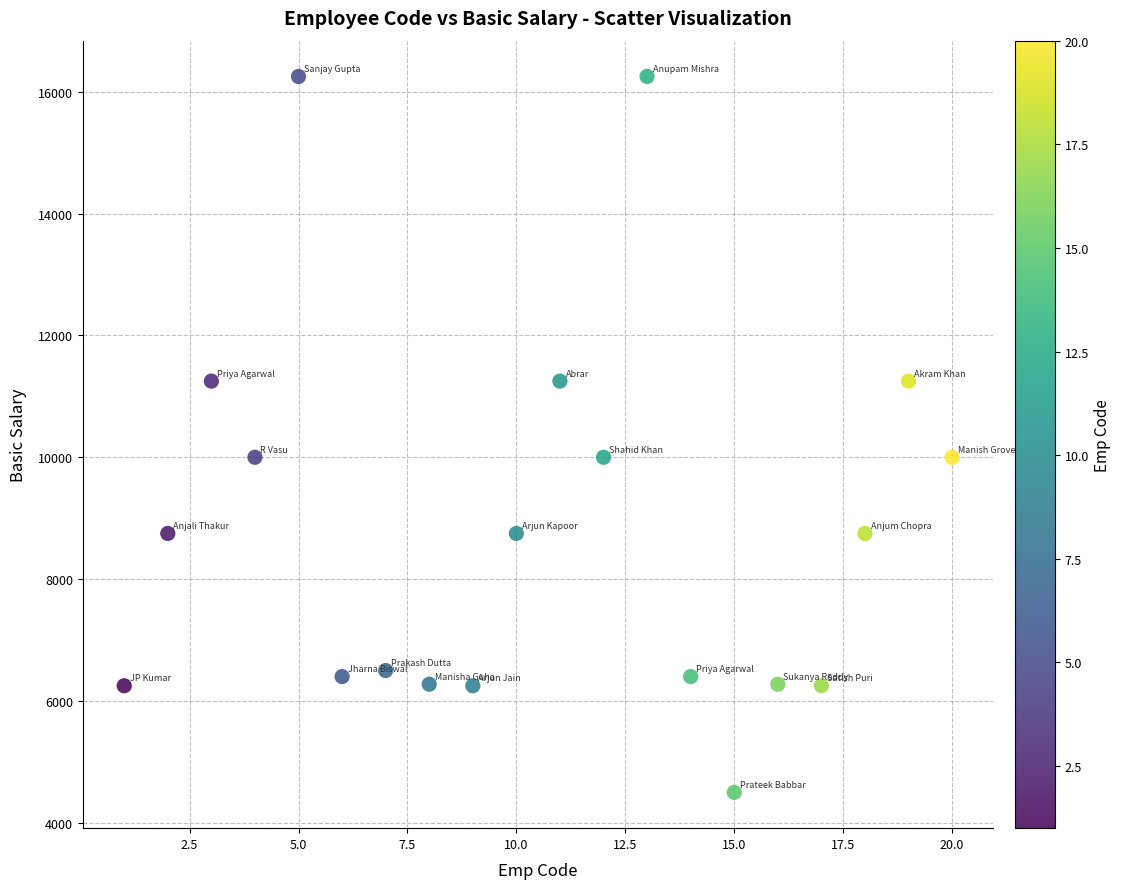

What is the range of Y values (max minus min)?

11750